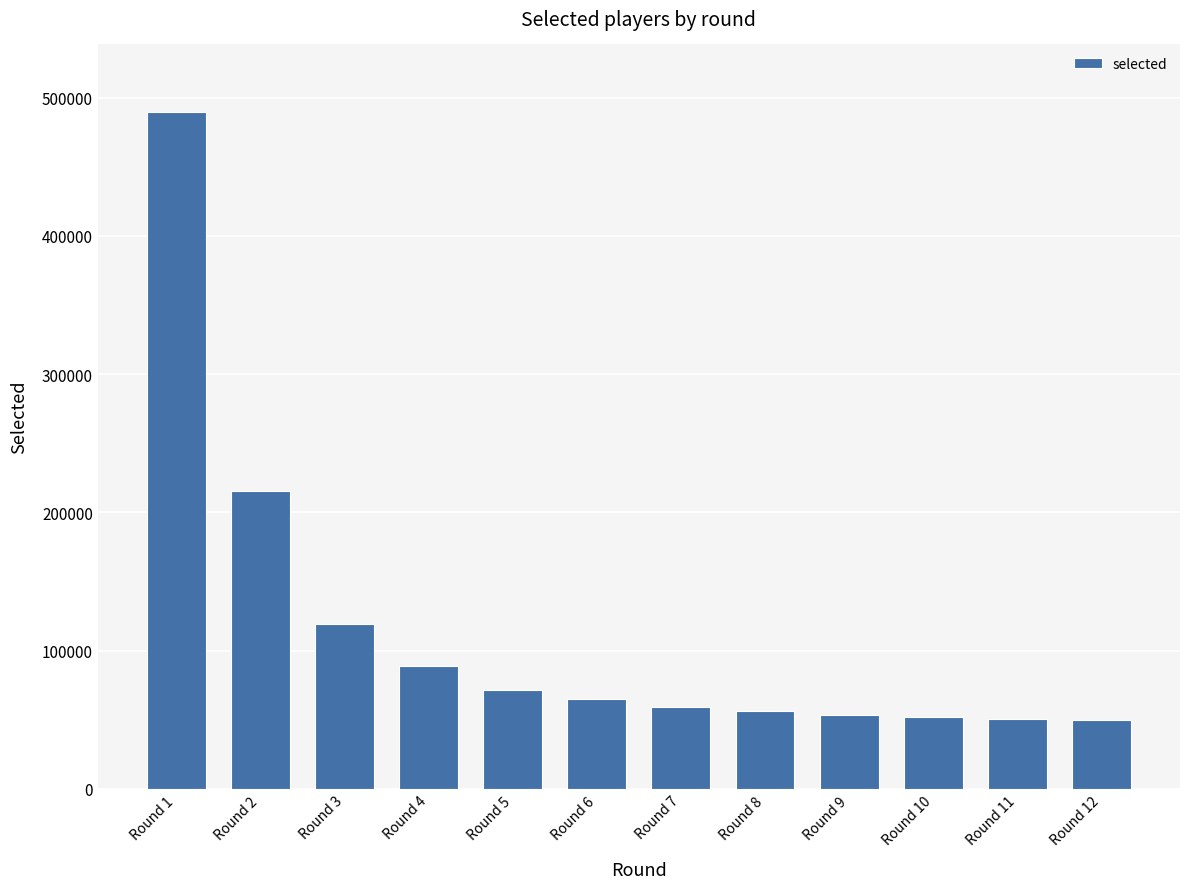

What is the approximate value at Round 9, to the nearest 100?

53800